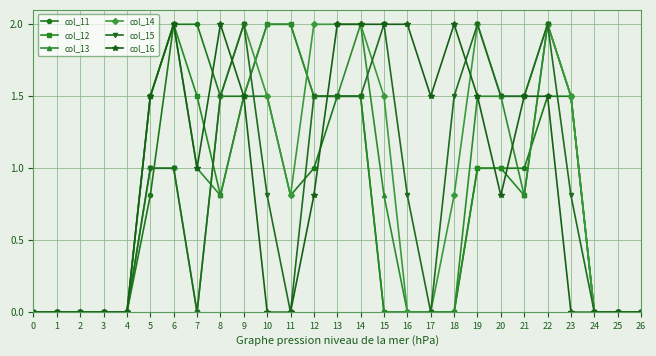

What is the difference between the highest and lowest values at 22?

0.5